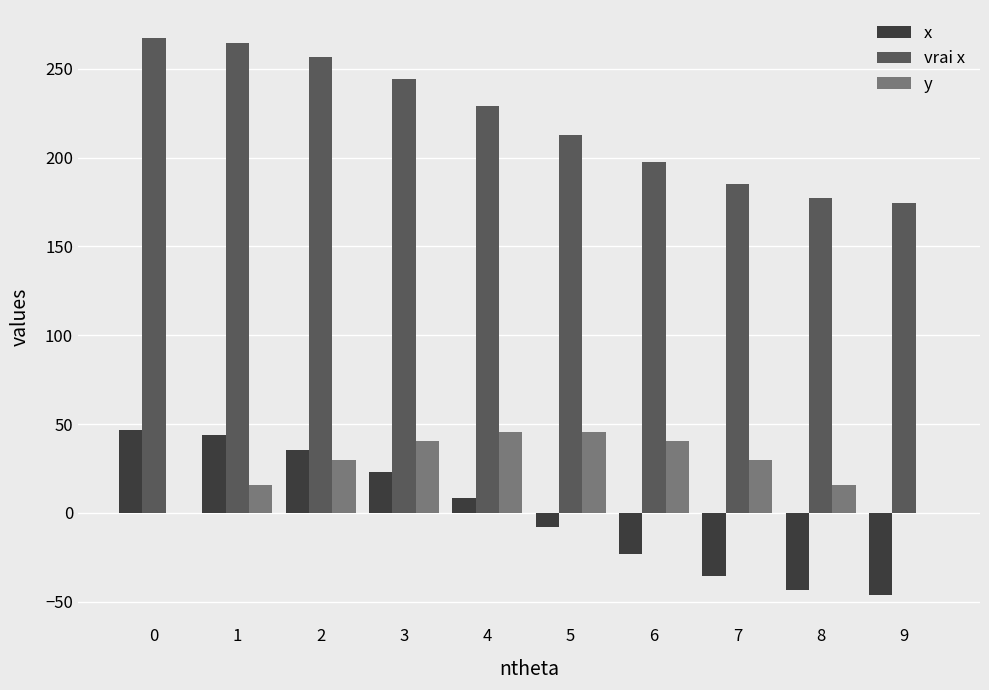

The x series shows 23.3 at 3. True or false?

True